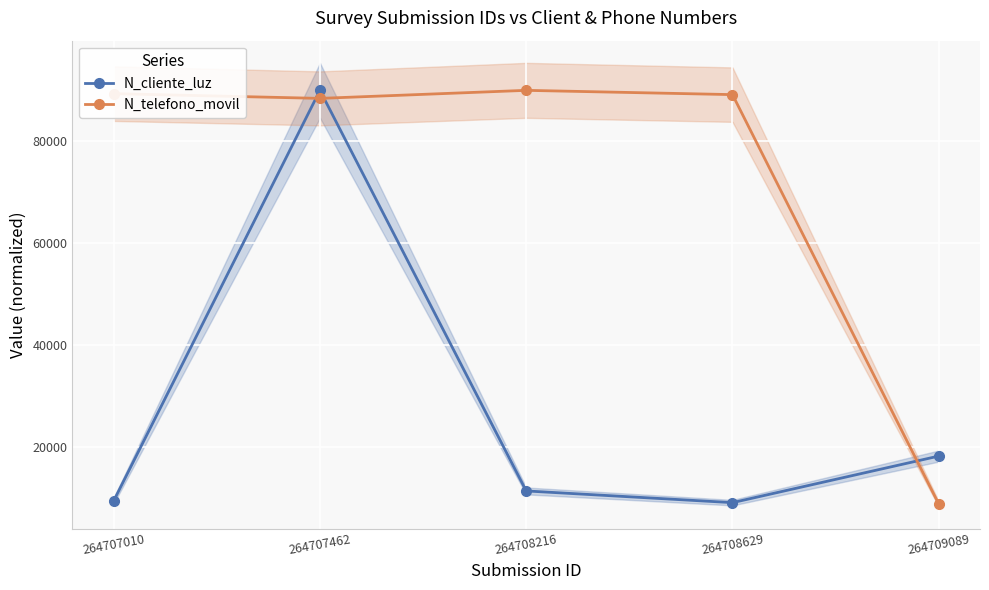

What is the approximate value of N_telefono_movil at 264707010?

89351.4